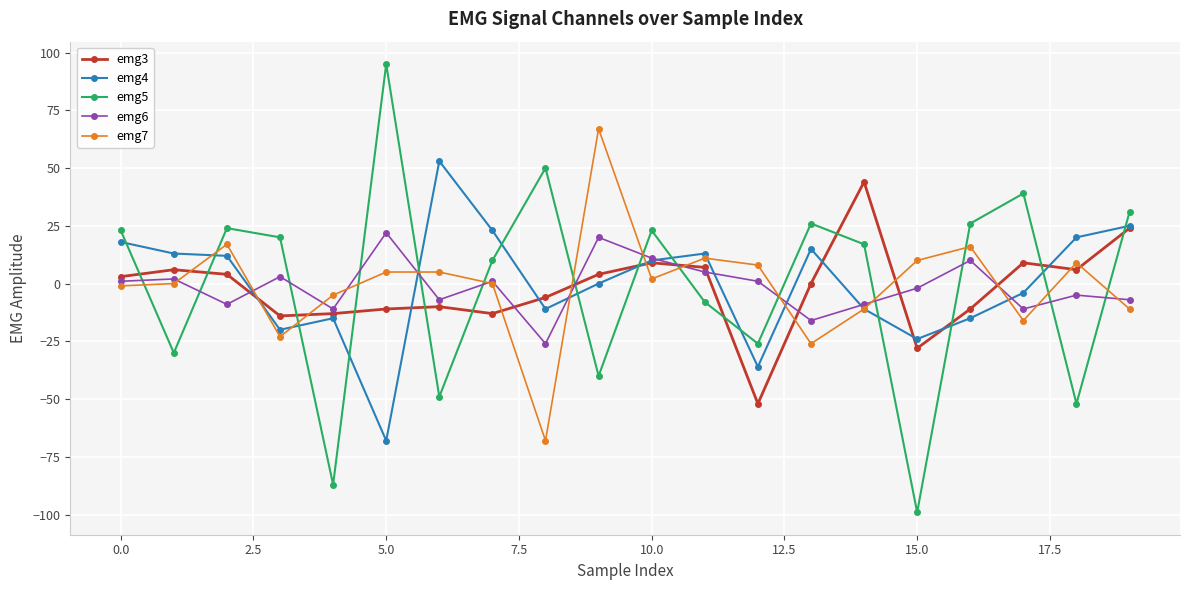

Rank the series by their maximum value, from highest to lowest.

emg5, emg7, emg4, emg3, emg6